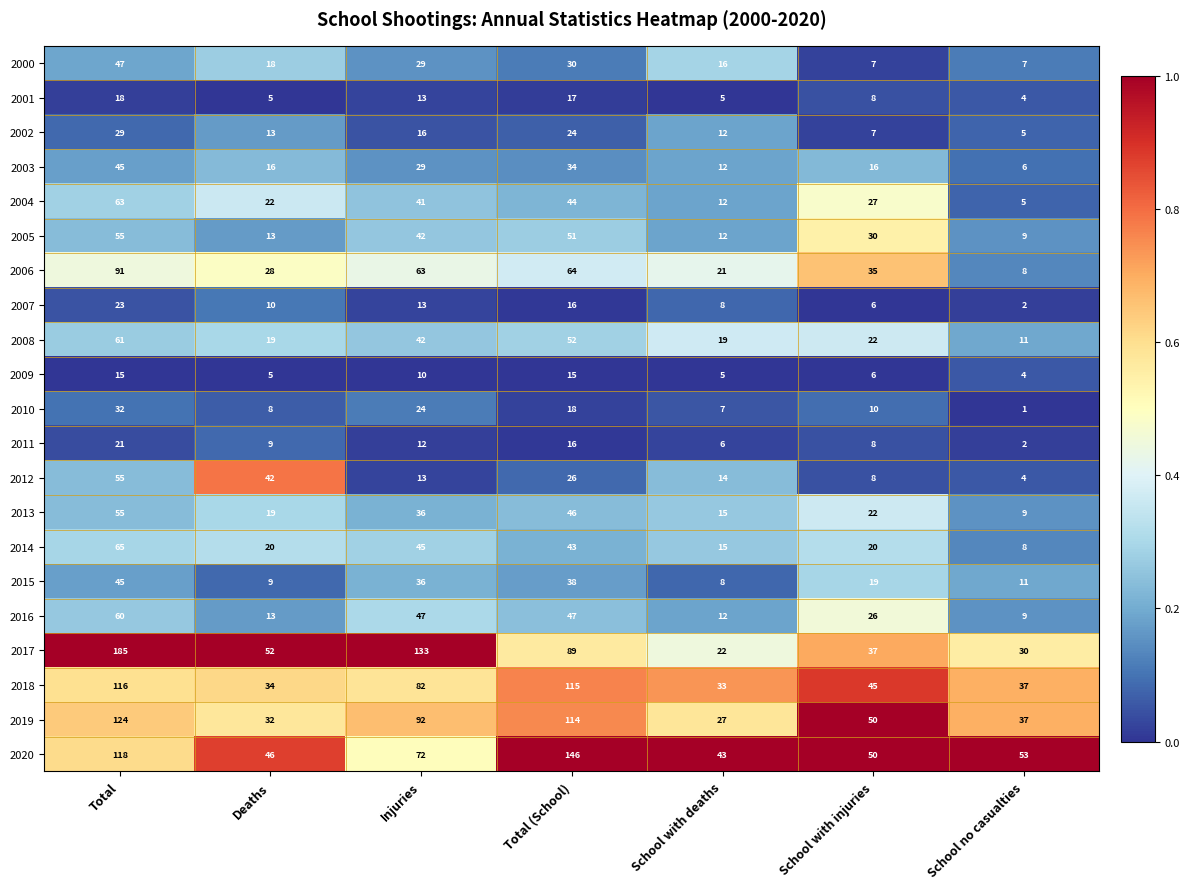

At which category is the sum across all series the highest?

Total